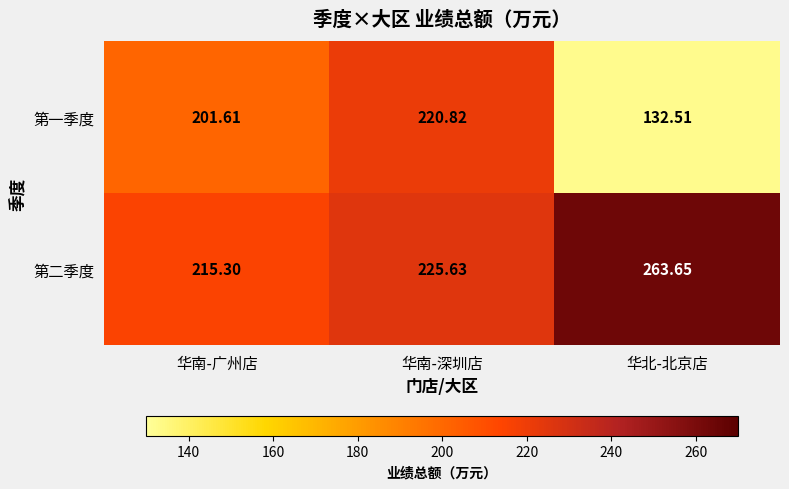

List the series in order of their peak value, lowest first.

第一季度, 第二季度